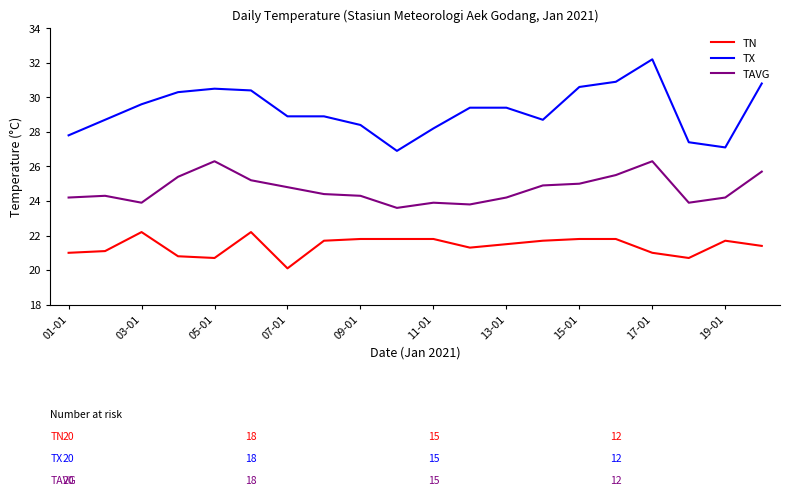

Which series has the widest spread of values?

TX